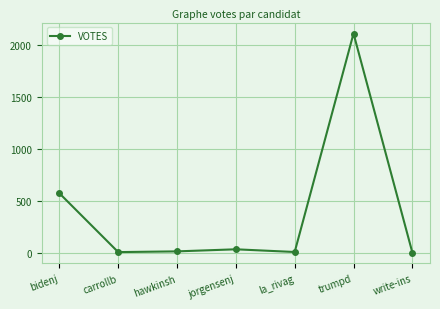

True or false: the data has more than 0 interior local peaks.

True